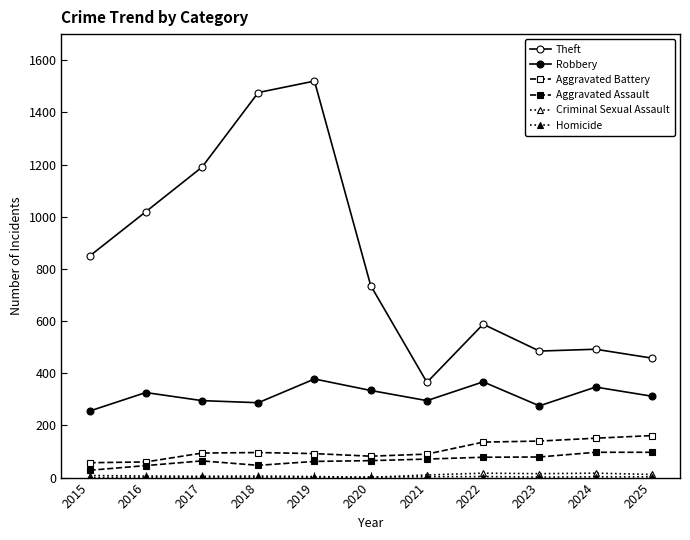

What is the total value across all series at 2025?

1043